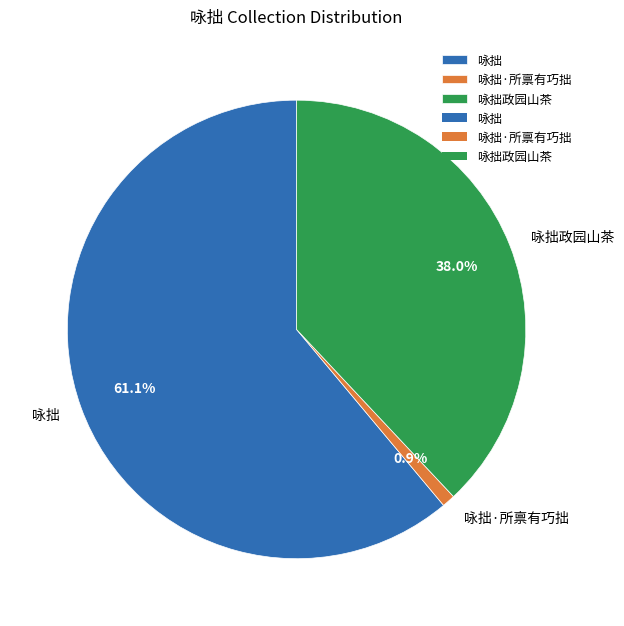

Does any single category account for the majority?

Yes